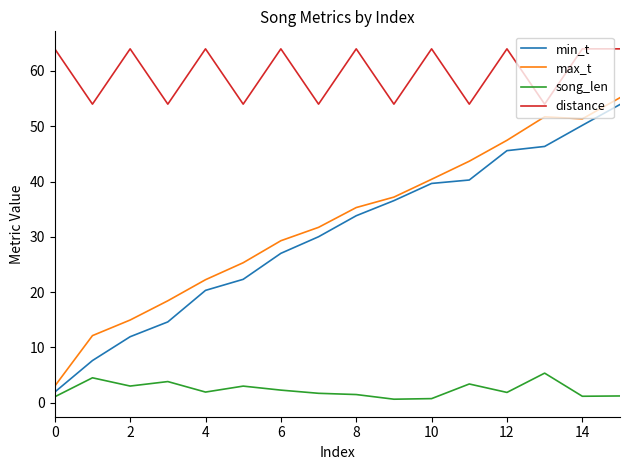

Which series has the largest total across all categories?

distance